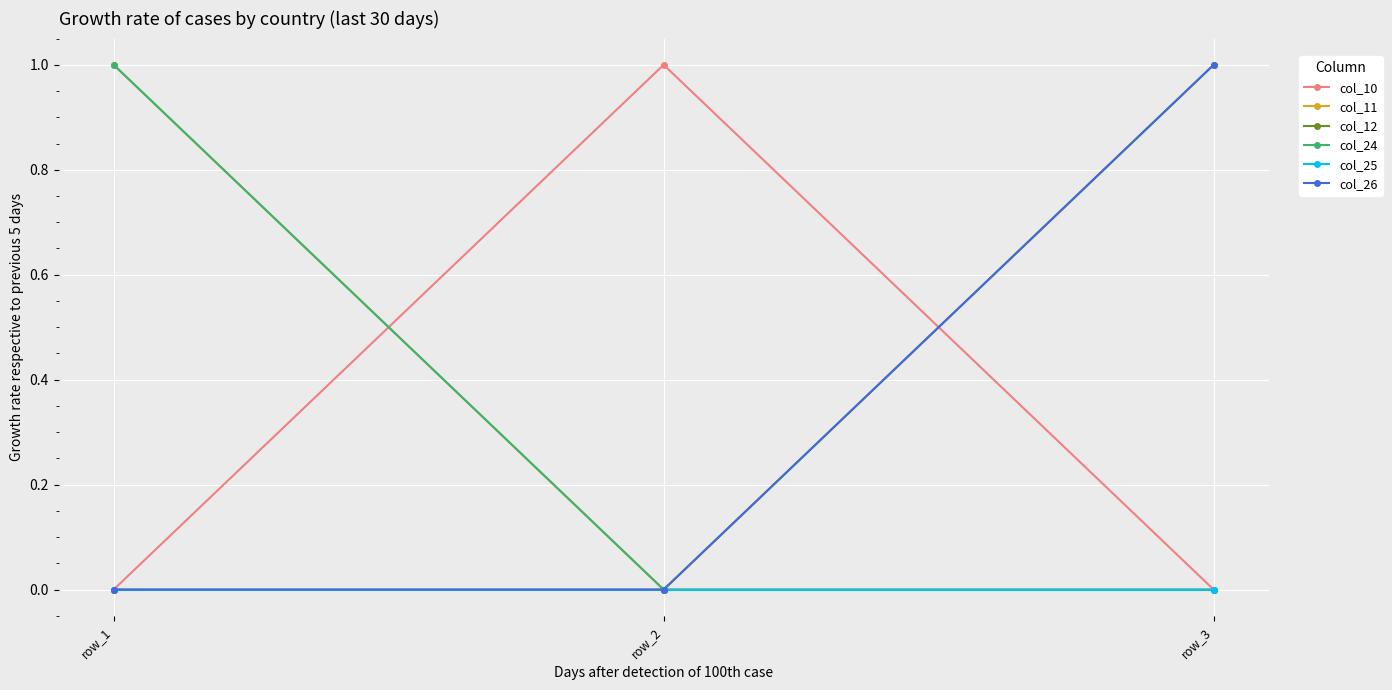

What is the spread (max minus min) of values at row_2?

1